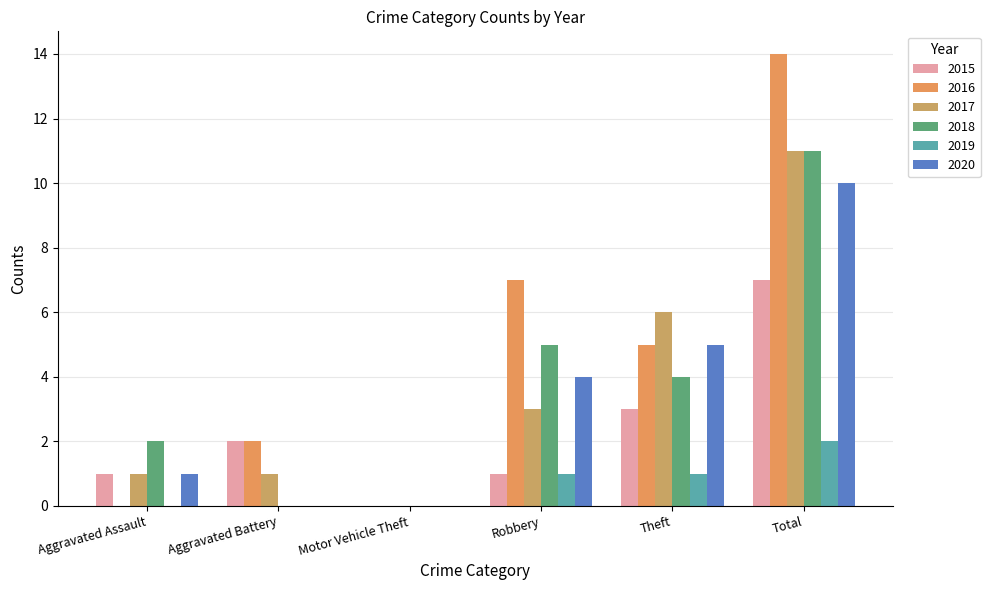

What is the label of the 3rd bar from the left?

Motor Vehicle Theft